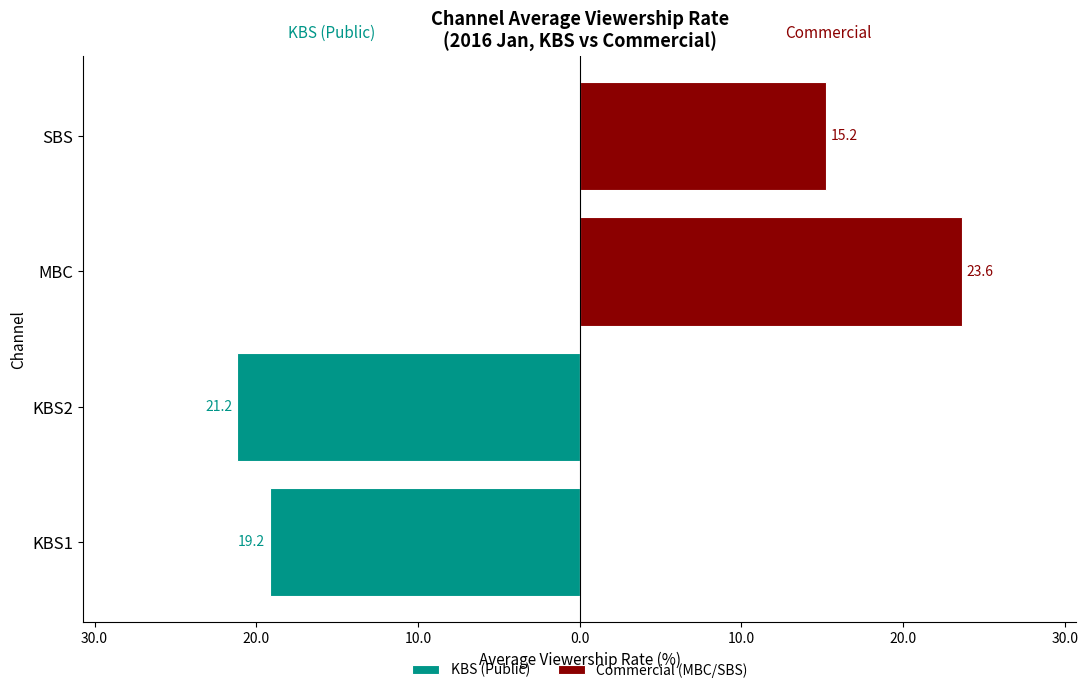

What is the value of the KBS (Public) bar at the 1st from the left?

-19.2